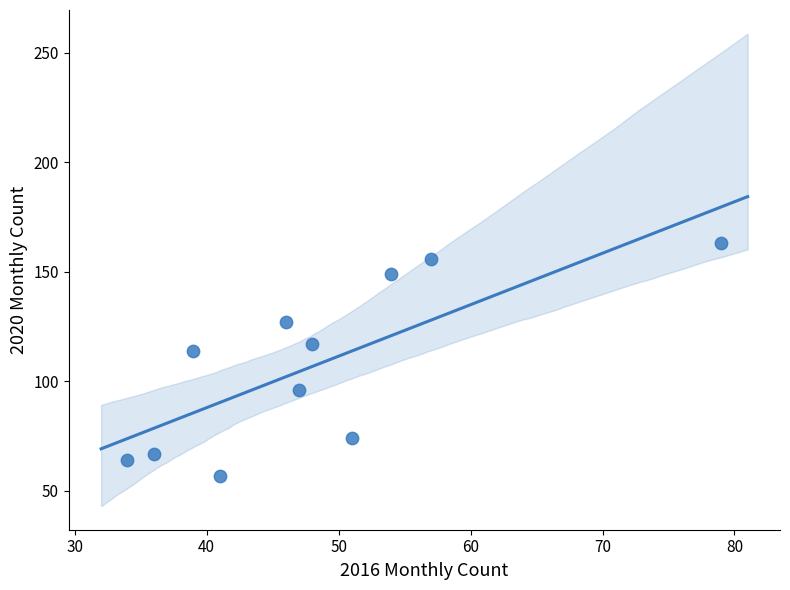

What Y value in the scatter plot is closest to 110?

114